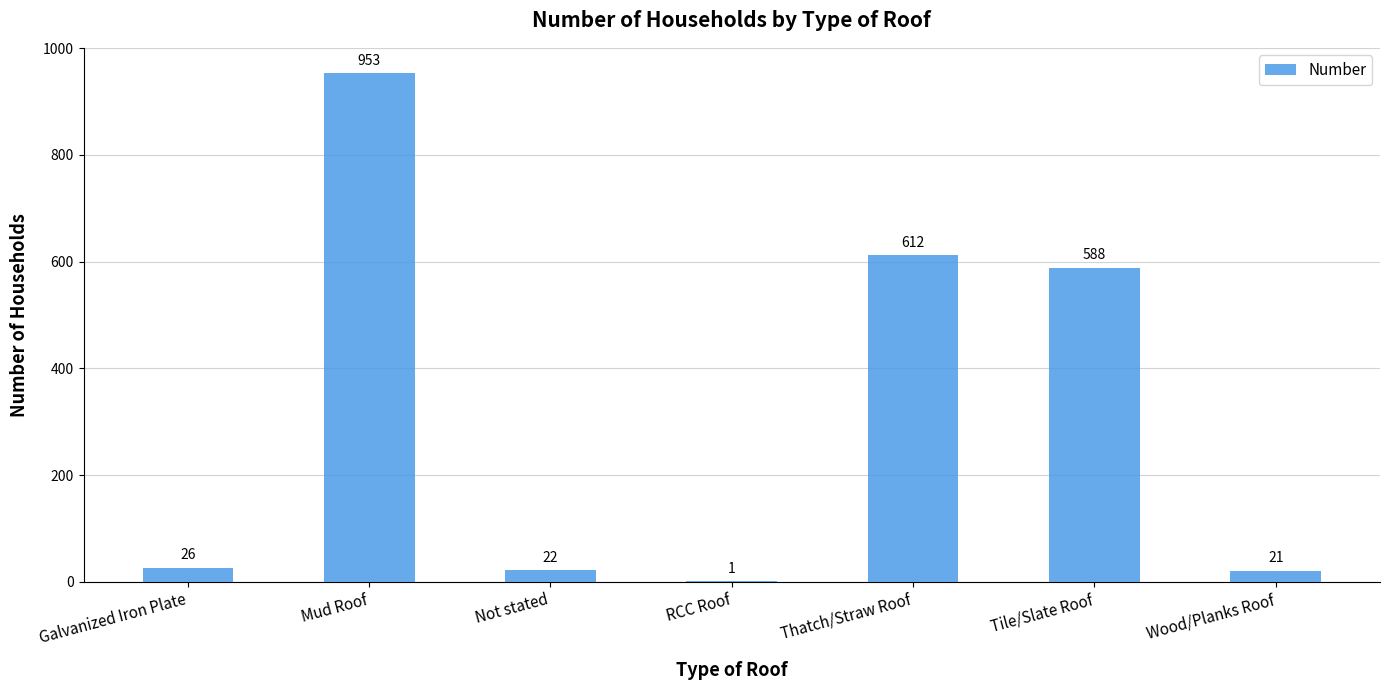

What is the sum of all values?

2223